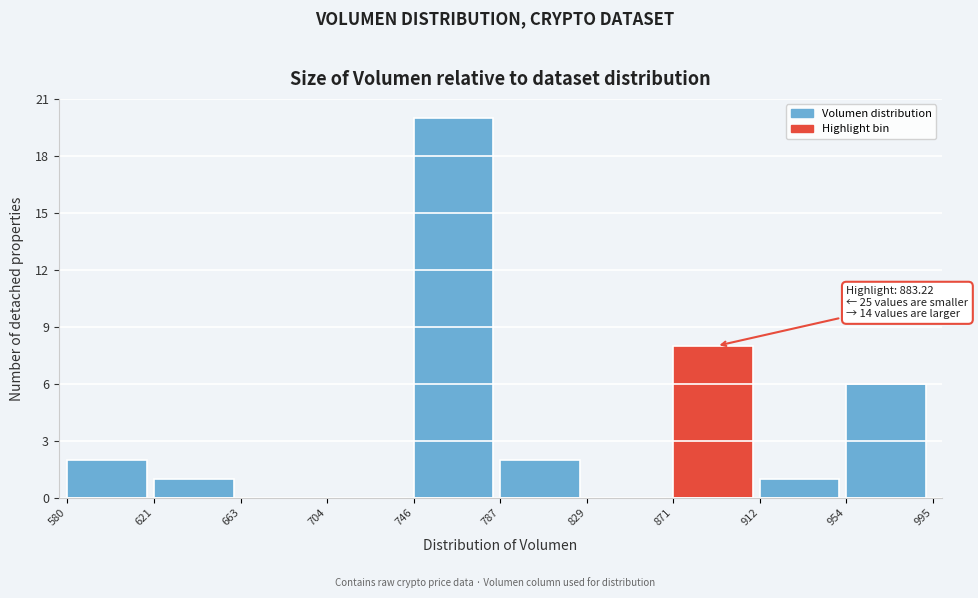

Over which range of the x-axis is the bar tallest?

746 to 787